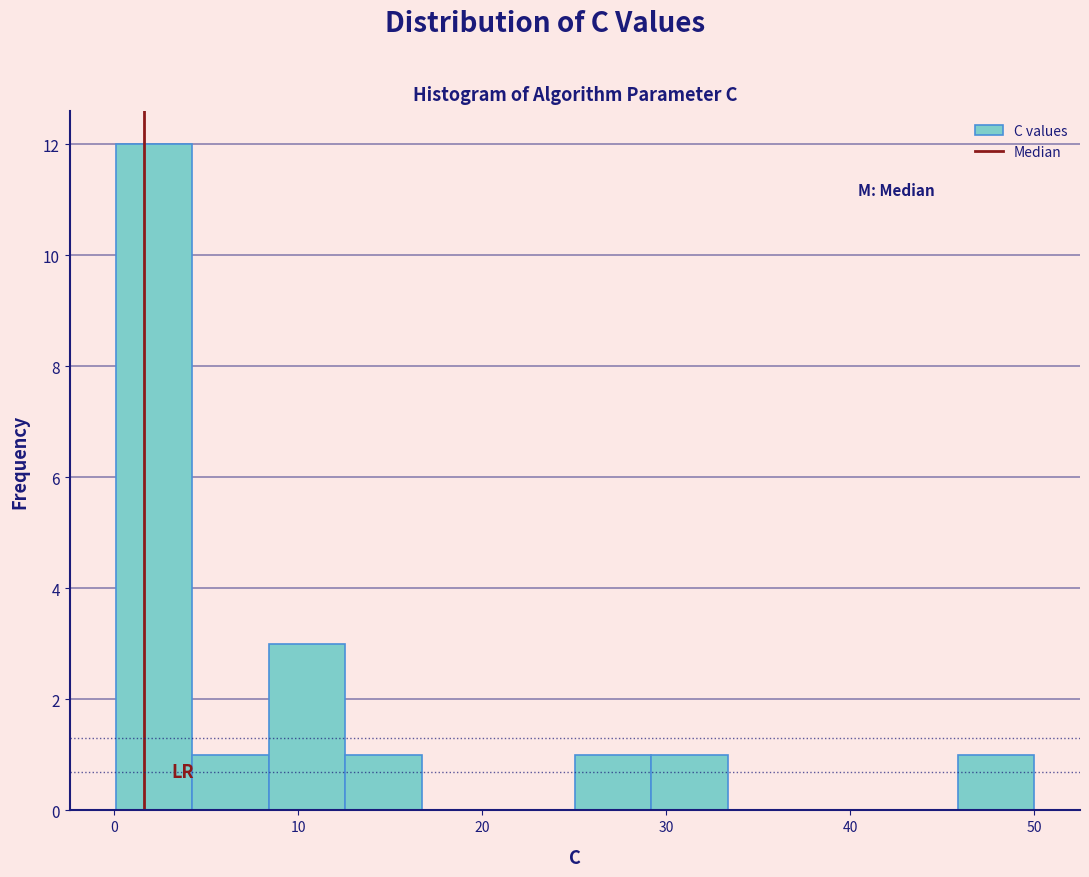

How tall is the bar that spans 0 to 4 on the x-axis? Neither the bar edges nor the heights are printed on the chart, so give them approximately, as read against the axes.

12